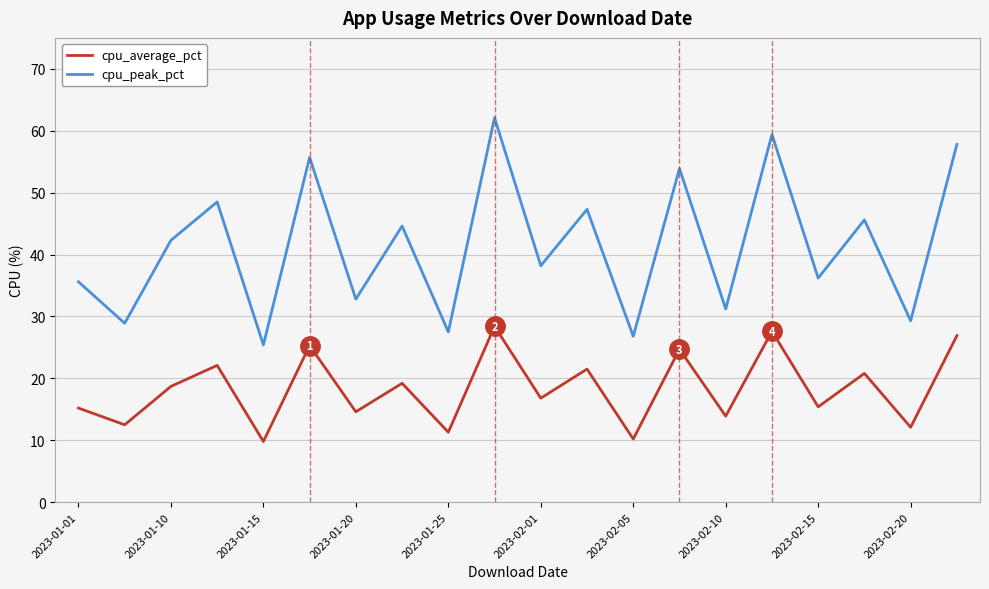

Which series has the widest spread of values?

cpu_peak_pct